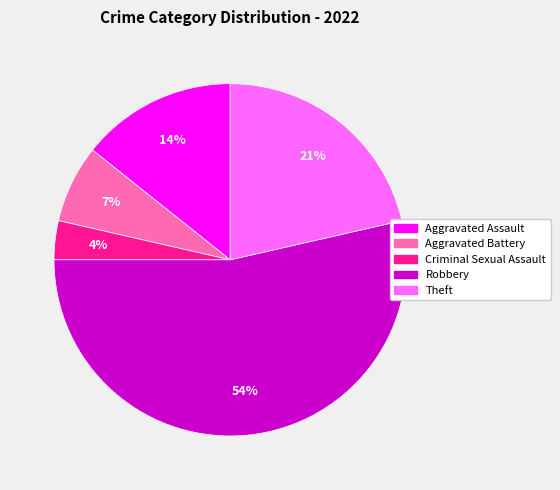

Do Aggravated Assault and Robbery together represent more than half of the pie?

Yes